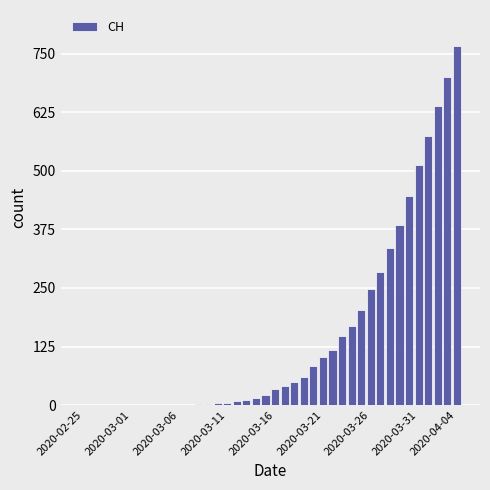

What is the sum of all values?

5970